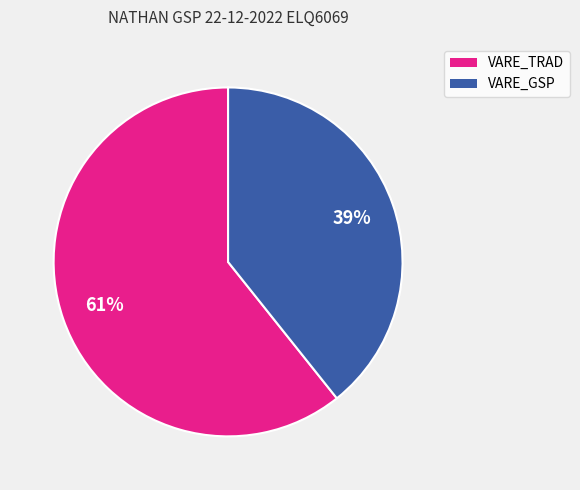

How many slices are in this pie chart?

2